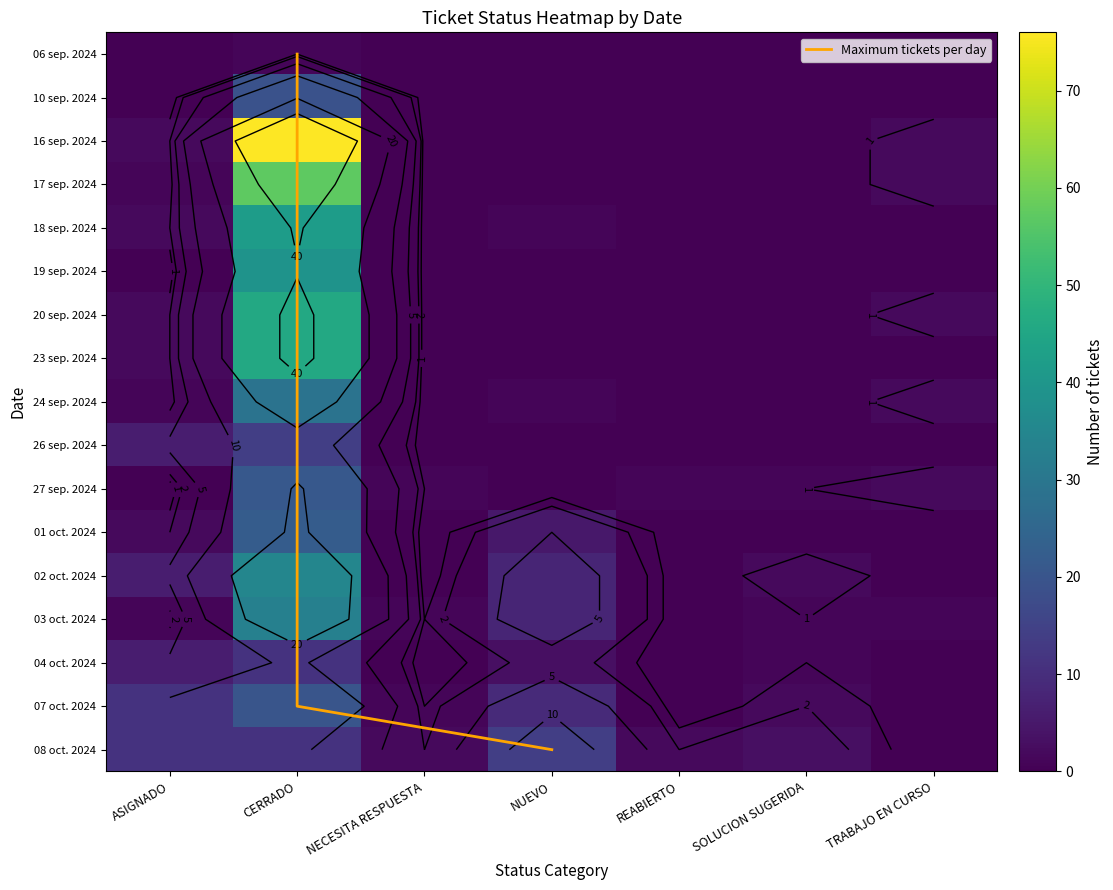

True or false: 01 oct. 2024 has a value of -9 at TRABAJO EN CURSO.

False